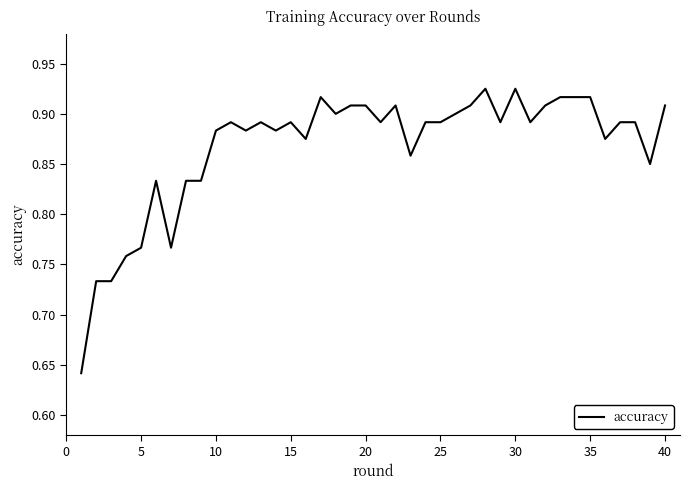

What is the difference between the maximum and minimum values?

0.3